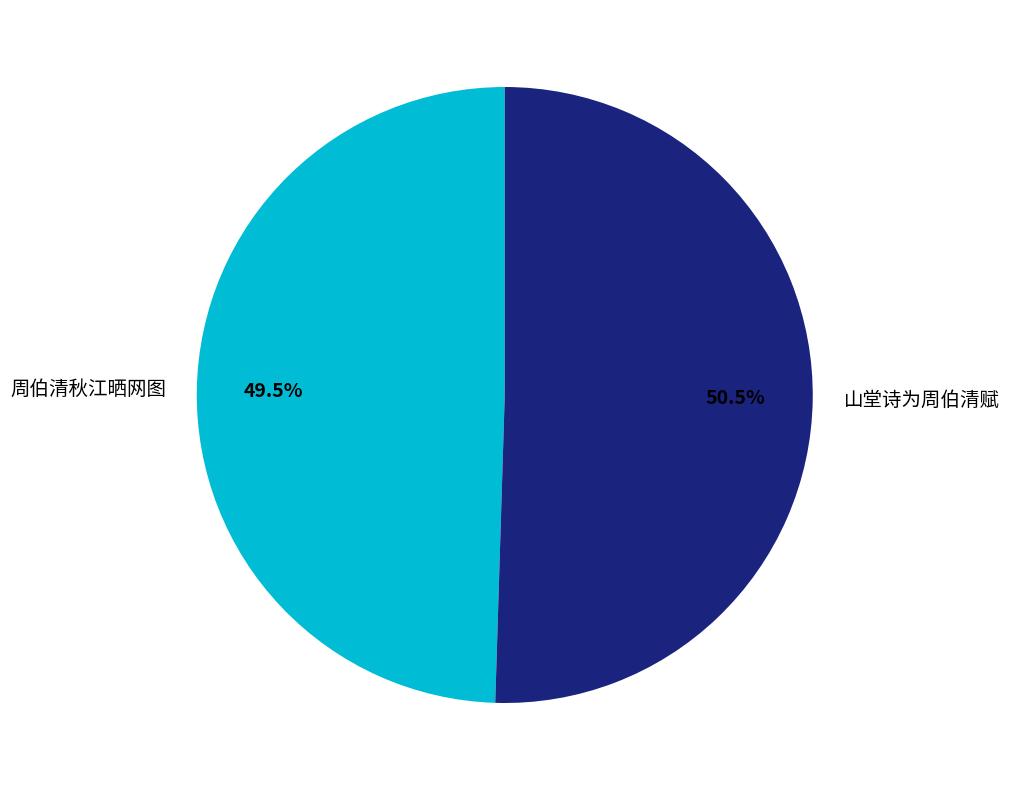

Rank the categories by value from highest to lowest.

山堂诗为周伯清赋, 周伯清秋江晒网图